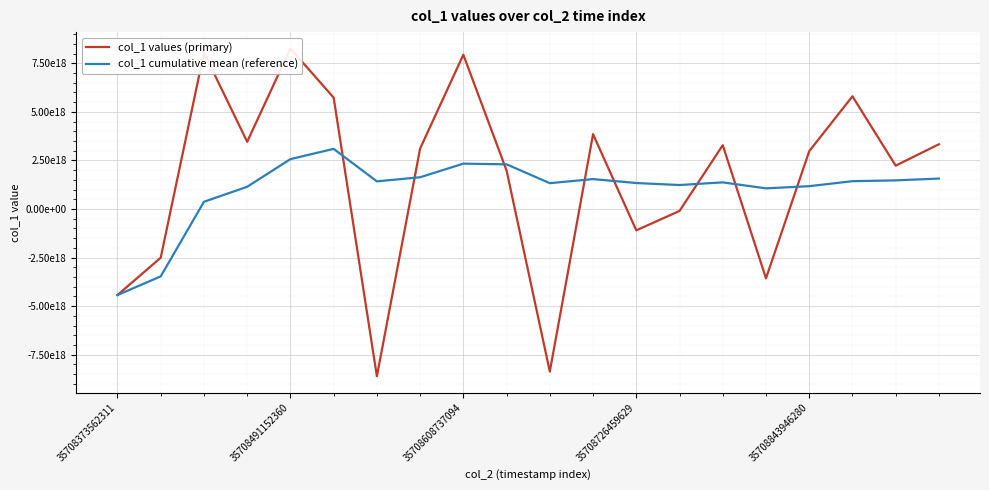

Is the value of col_1 values (primary) at 35708843946280 greater than the value of col_1 cumulative mean (reference) at 13?

Yes